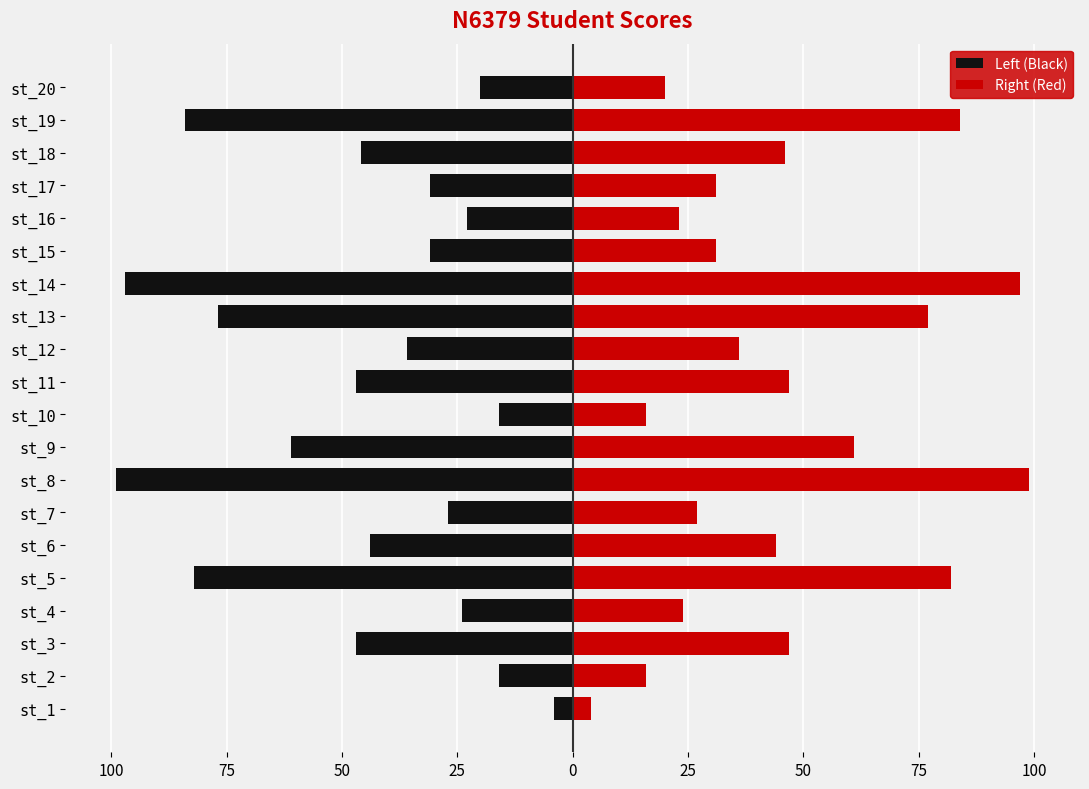

Are the bars horizontal?

Yes